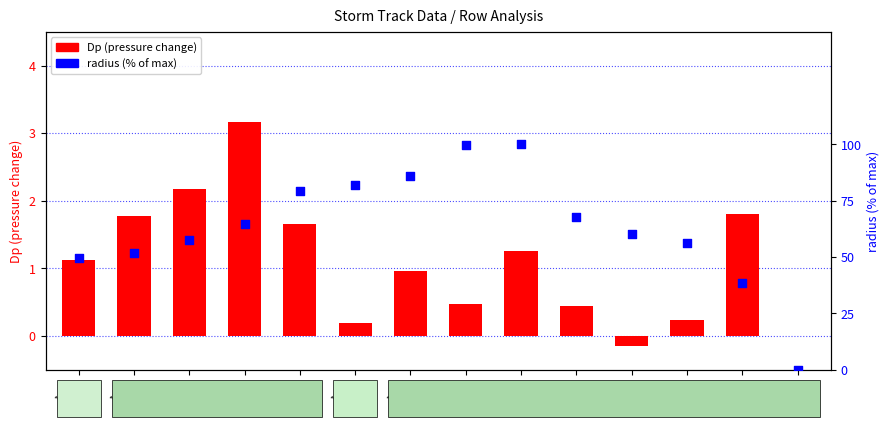

What is the ratio of the value at 12:15 to the value at 12:03?

1.6